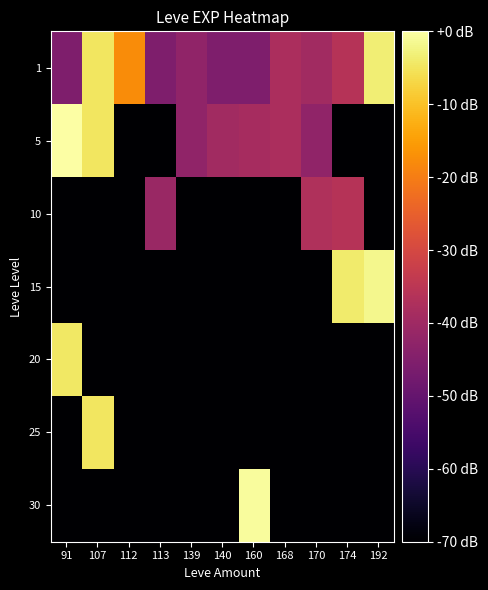

Reading right to left, what are all the values shown in this chart?

1: 192=-3.4	174=-36.1	170=-39.6	168=-37.8	160=-45.6	140=-45.6	139=-42.6	113=-45.6	112=-17.6	107=-4.8	91=-45.6
5: 192=-70.0	174=-70.0	170=-42.6	168=-37.8	160=-38.6	140=-39.6	139=-42.6	113=-70.0	112=-70.0	107=-4.8	91=0.0
10: 192=-70.0	174=-36.1	170=-37.2	168=-70.0	160=-70.0	140=-70.0	139=-70.0	113=-40.8	112=-70.0	107=-70.0	91=-70.0
15: 192=-1.7	174=-3.9	170=-70.0	168=-70.0	160=-70.0	140=-70.0	139=-70.0	113=-70.0	112=-70.0	107=-70.0	91=-70.0
20: 192=-70.0	174=-70.0	170=-70.0	168=-70.0	160=-70.0	140=-70.0	139=-70.0	113=-70.0	112=-70.0	107=-70.0	91=-4.5
25: 192=-70.0	174=-70.0	170=-70.0	168=-70.0	160=-70.0	140=-70.0	139=-70.0	113=-70.0	112=-70.0	107=-4.8	91=-70.0
30: 192=-70.0	174=-70.0	170=-70.0	168=-70.0	160=-0.7	140=-70.0	139=-70.0	113=-70.0	112=-70.0	107=-70.0	91=-70.0